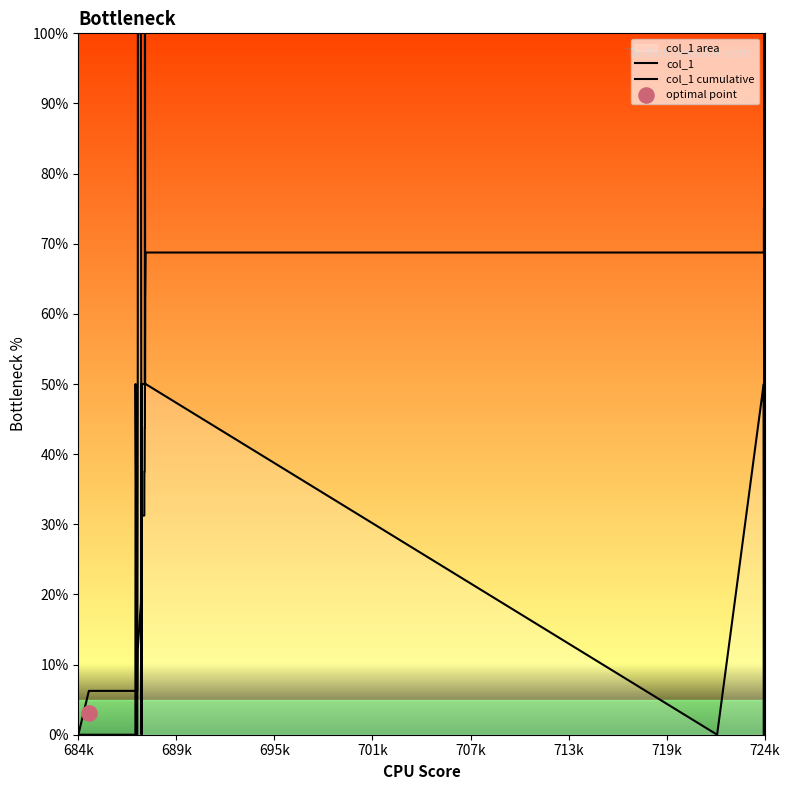

Which series contains the lowest Y value?

col_1